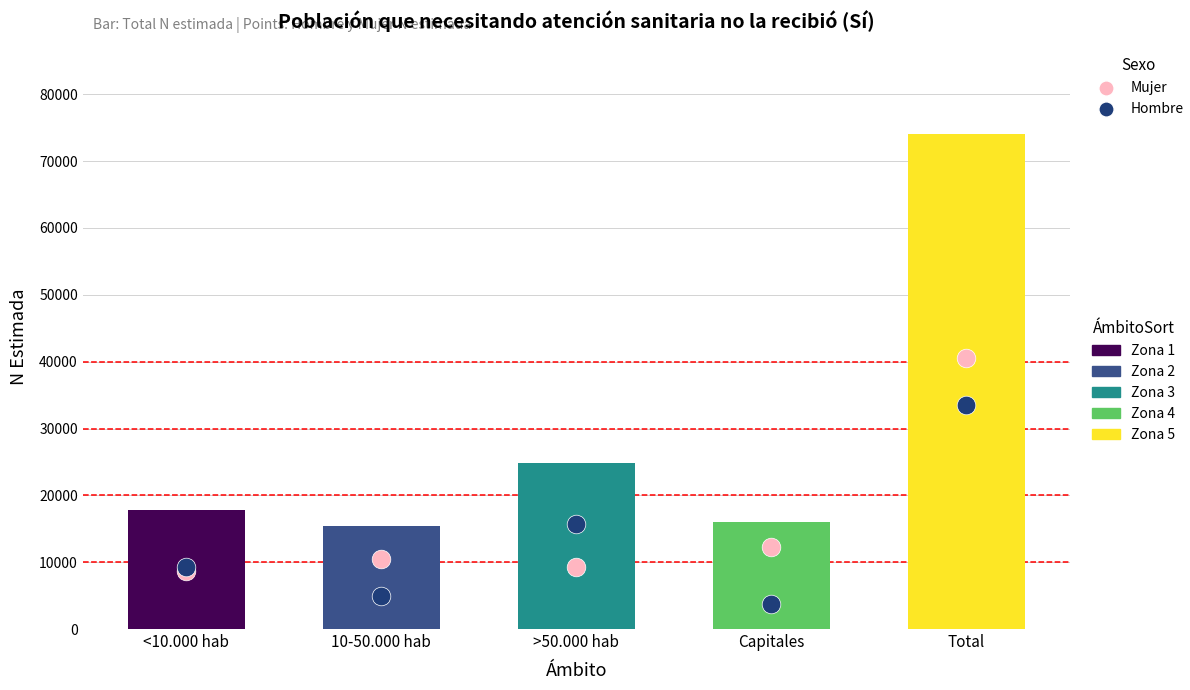

At which category is the sum across all series the highest?

Total